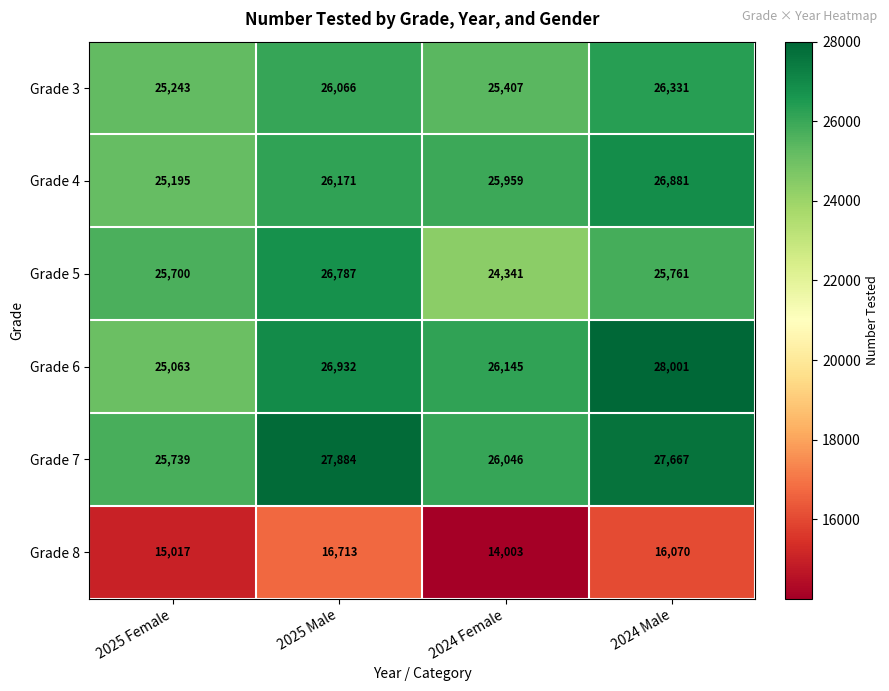

Reading left to right, list all the values displayed in this chart.

Grade 3: 2025 Female=25243	2025 Male=26066	2024 Female=25407	2024 Male=26331
Grade 4: 2025 Female=25195	2025 Male=26171	2024 Female=25959	2024 Male=26881
Grade 5: 2025 Female=25700	2025 Male=26787	2024 Female=24341	2024 Male=25761
Grade 6: 2025 Female=25063	2025 Male=26932	2024 Female=26145	2024 Male=28001
Grade 7: 2025 Female=25739	2025 Male=27884	2024 Female=26046	2024 Male=27667
Grade 8: 2025 Female=15017	2025 Male=16713	2024 Female=14003	2024 Male=16070